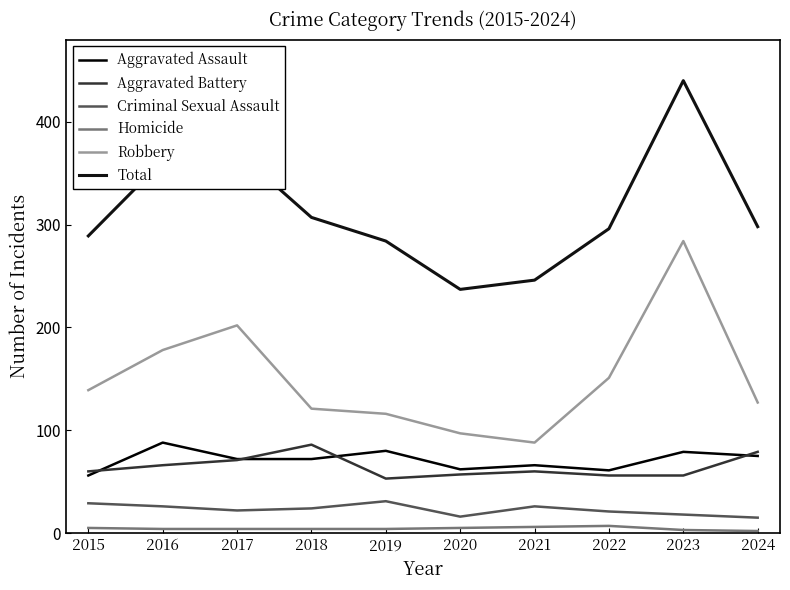

How many lines are shown in the chart?

6